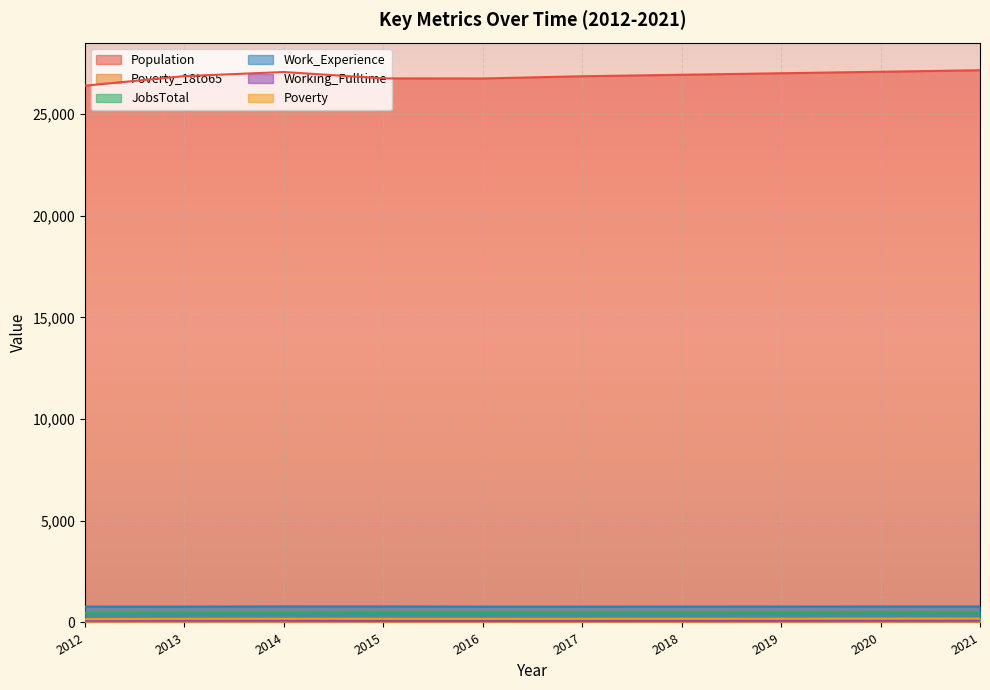

What is the sum of the Working_Fulltime values at 2021 and 2013?

194